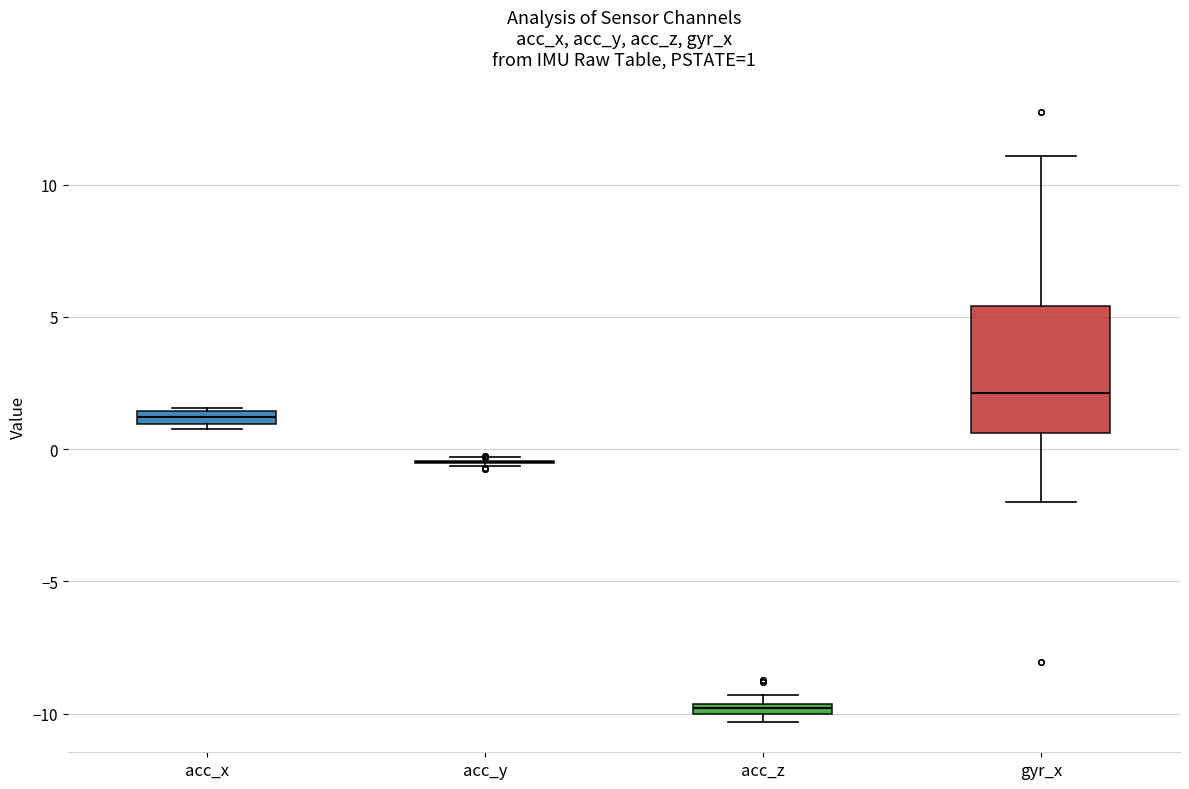

Comparing the boxes themselves (not the whiskers), which one is the tallest?

gyr_x